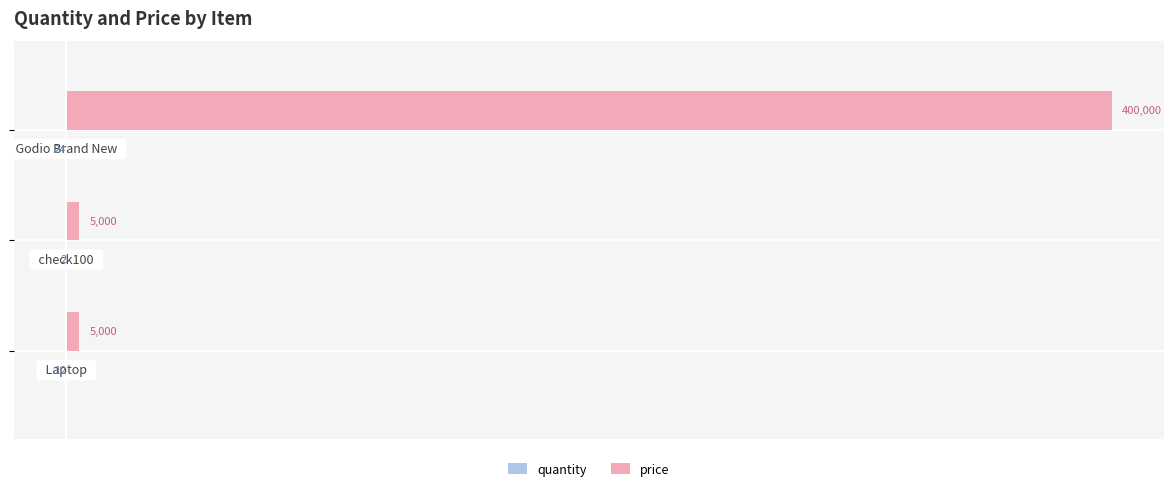

Which series has the largest total across all categories?

price